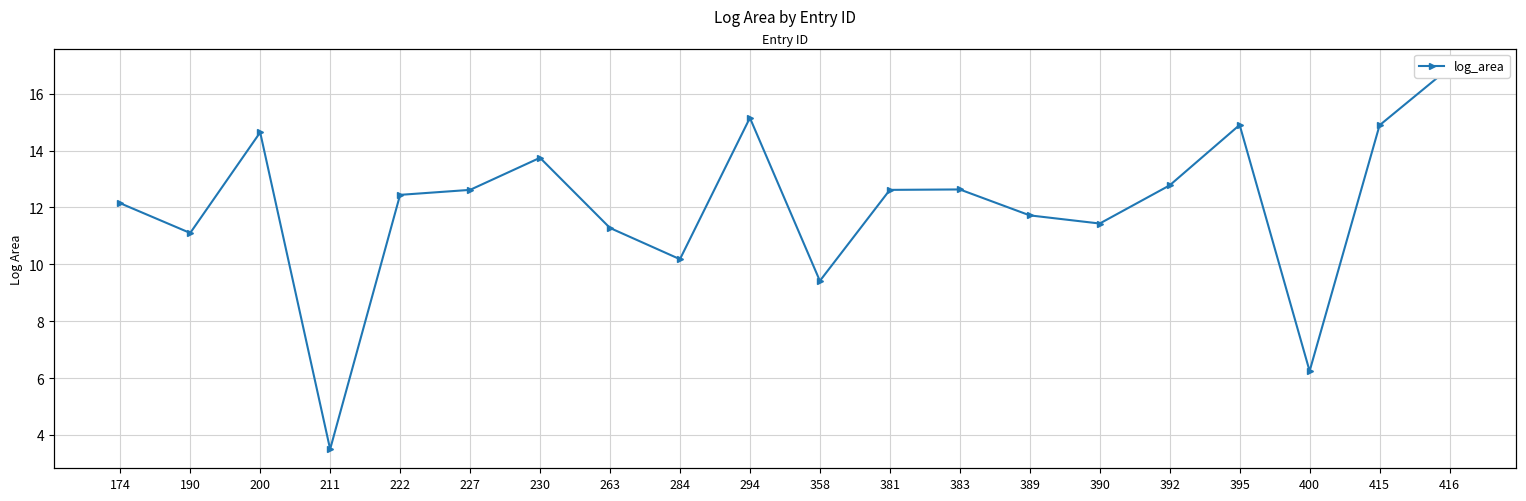

How many distinct data groups are displayed?

1